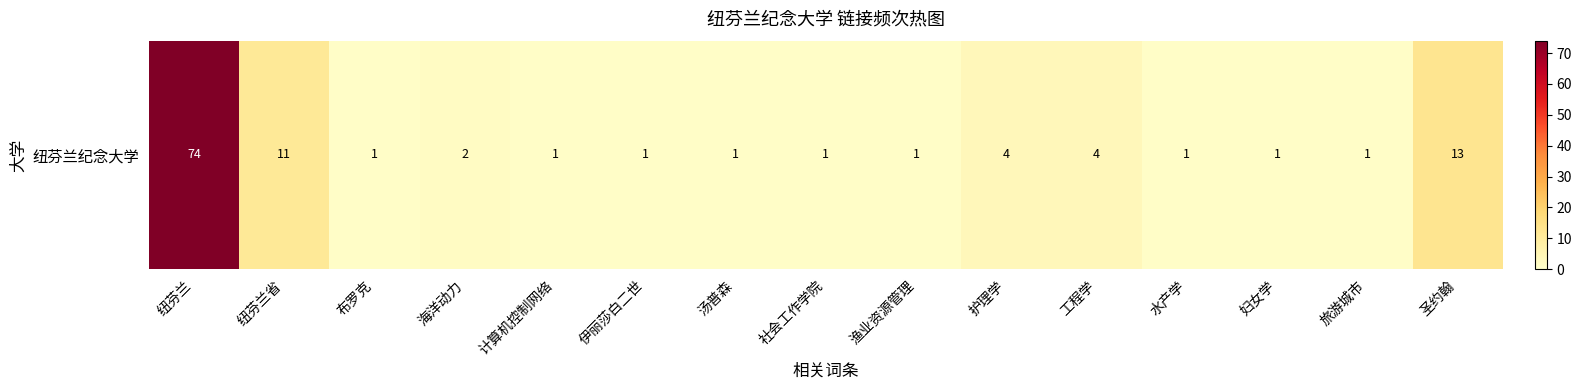

List the labels in order of value, largest first.

纽芬兰, 圣约翰, 纽芬兰省, 护理学, 工程学, 海洋动力, 布罗克, 计算机控制网络, 伊丽莎白二世, 汤普森, 社会工作学院, 渔业资源管理, 水产学, 妇女学, 旅游城市